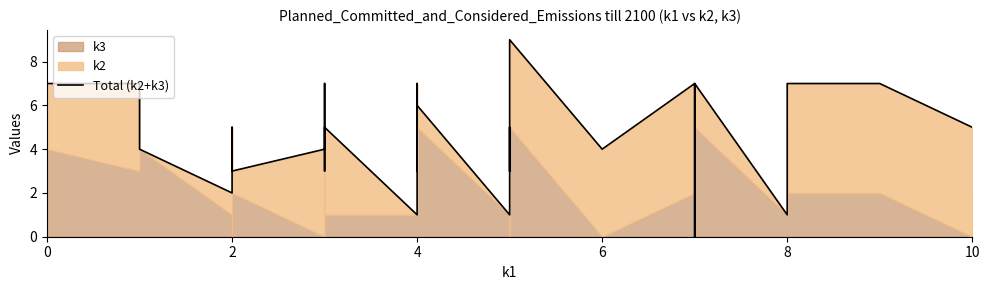

What is the difference between the maximum and minimum values?

9